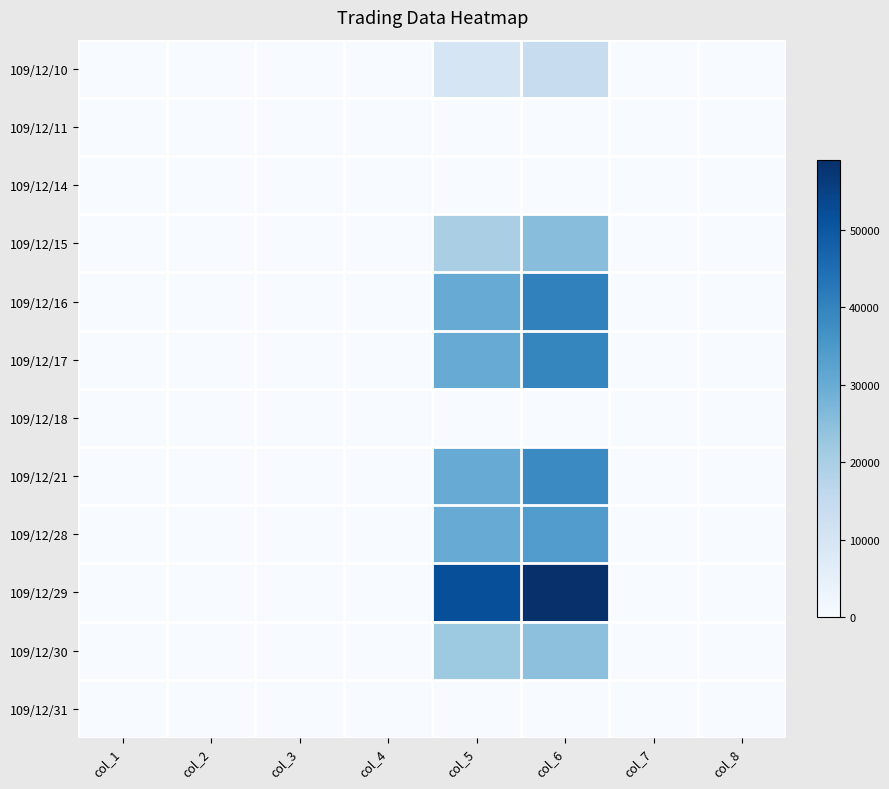

Which has a higher value, col_2 or col_1?

col_2